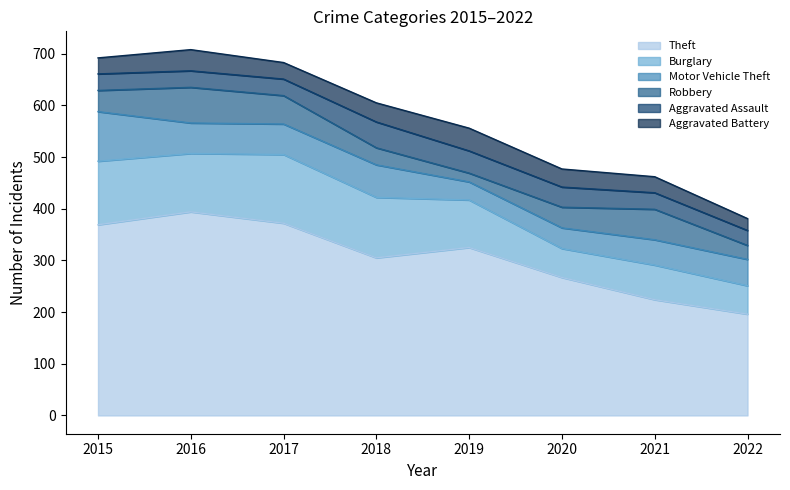

What is the value of the Burglary point at the 7th from the left?

67